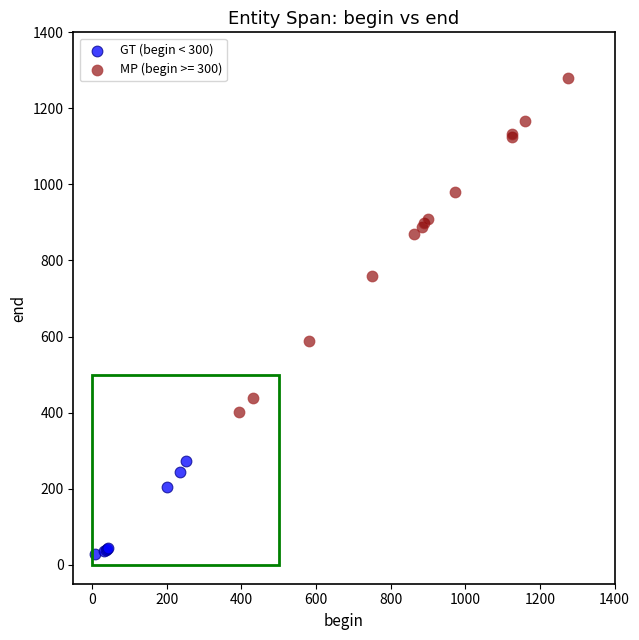

Which series contains the lowest Y value?

GT (begin < 300)